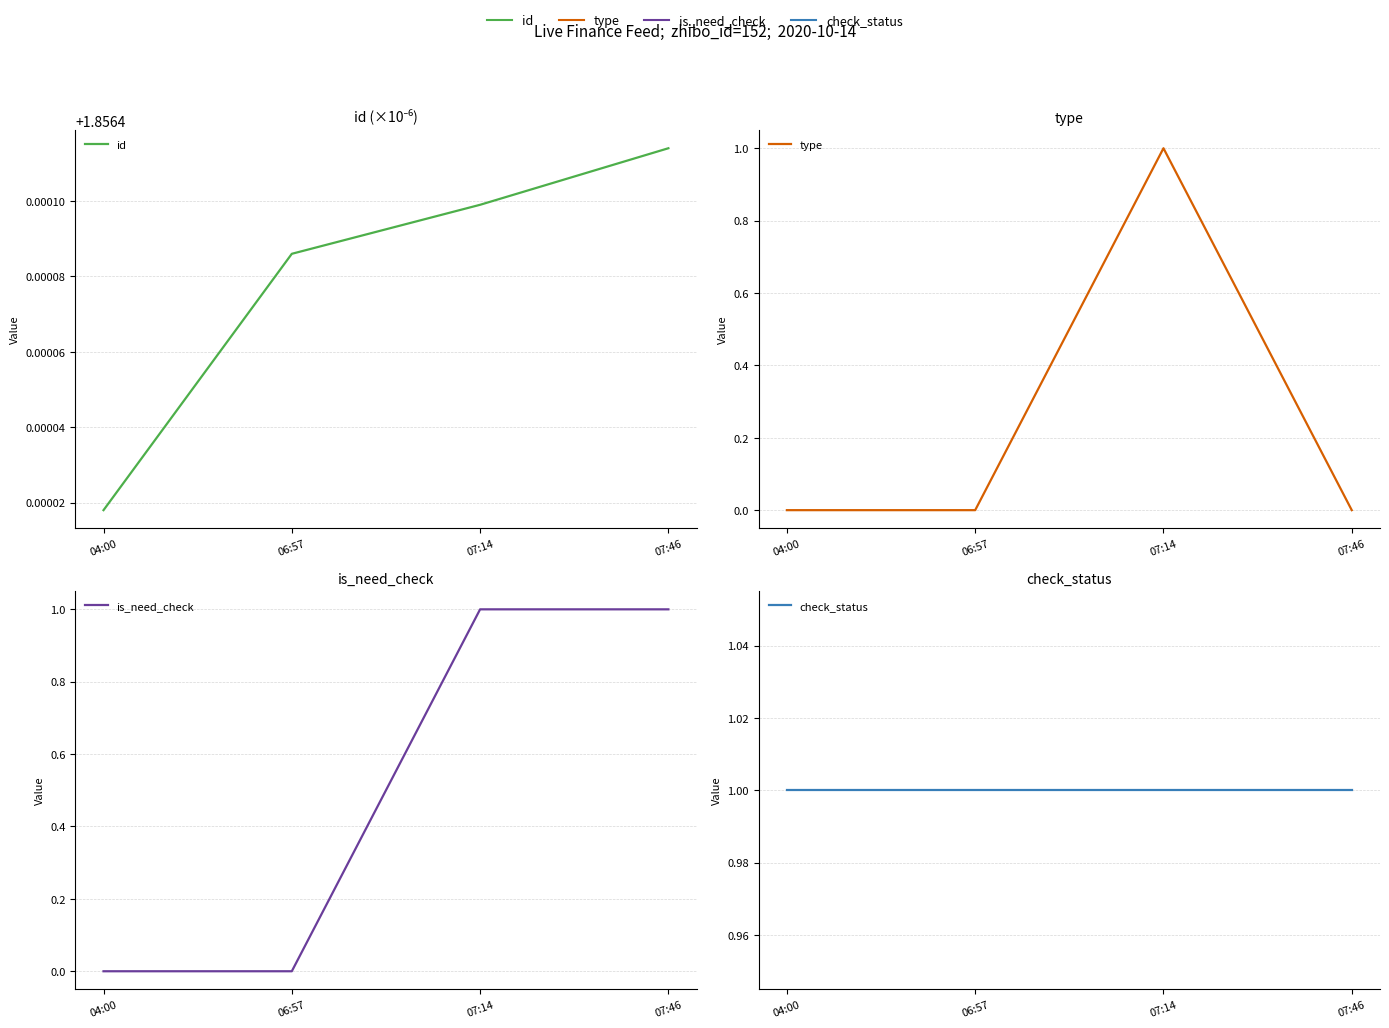

The value of is_need_check at 07:46 is 0.3. True or false?

False